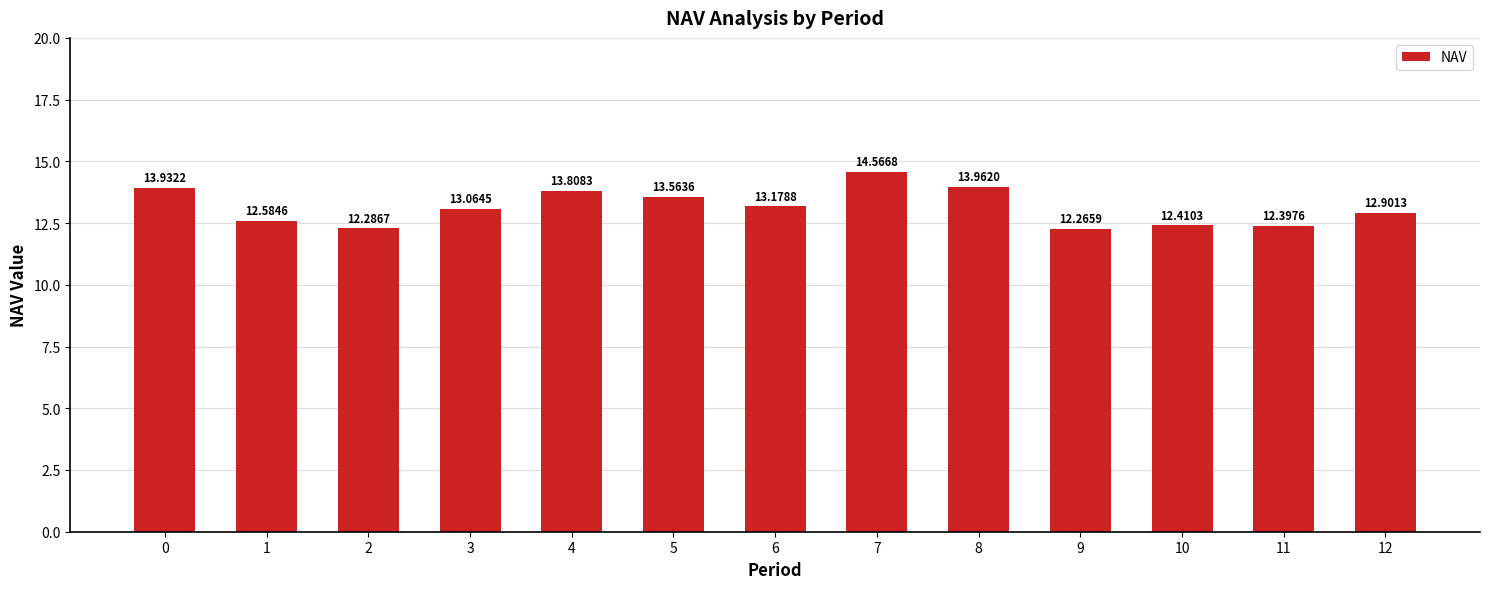

How many bars are there in total?

13